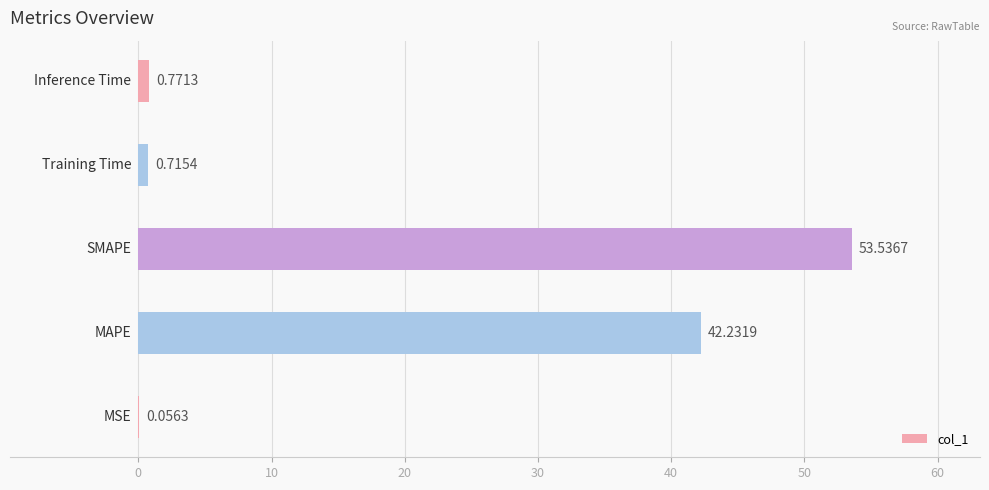

What is the sum of all values?

97.3